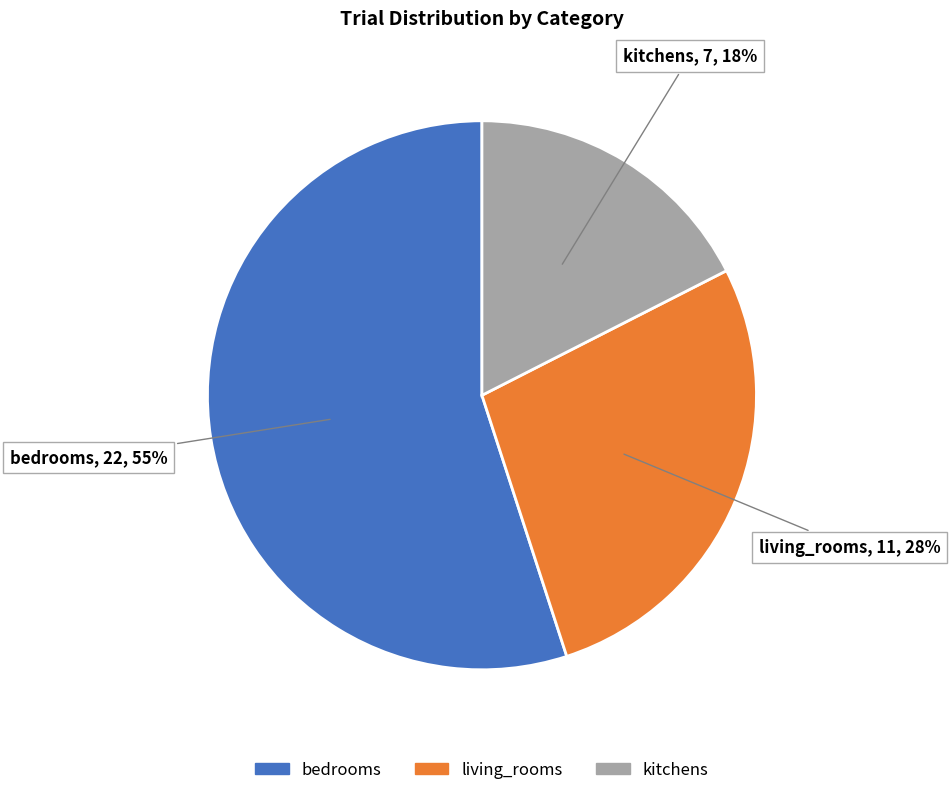

To the nearest percent, what is the combined percentage of bedrooms and living_rooms?

82%